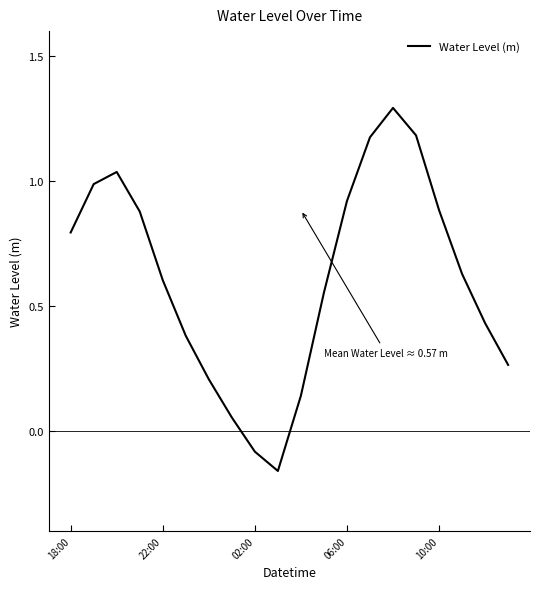

What is the greatest value displayed?

1.3